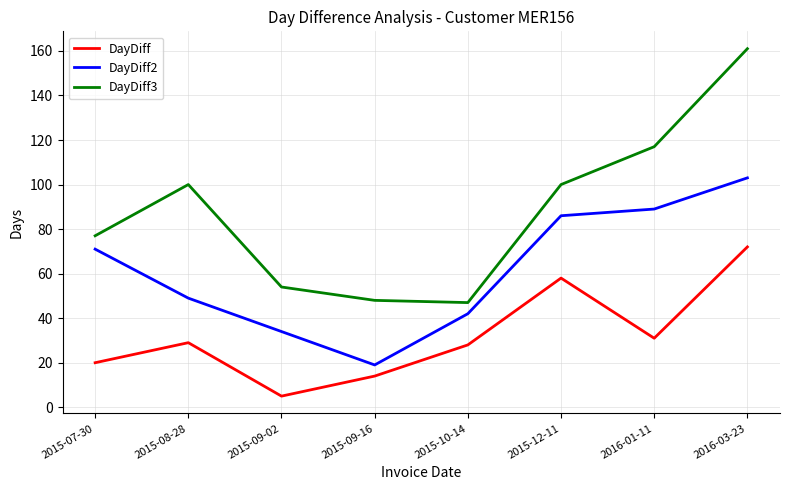

Rank the categories by DayDiff2 value from highest to lowest.

2016-03-23, 2016-01-11, 2015-12-11, 2015-07-30, 2015-08-28, 2015-10-14, 2015-09-02, 2015-09-16